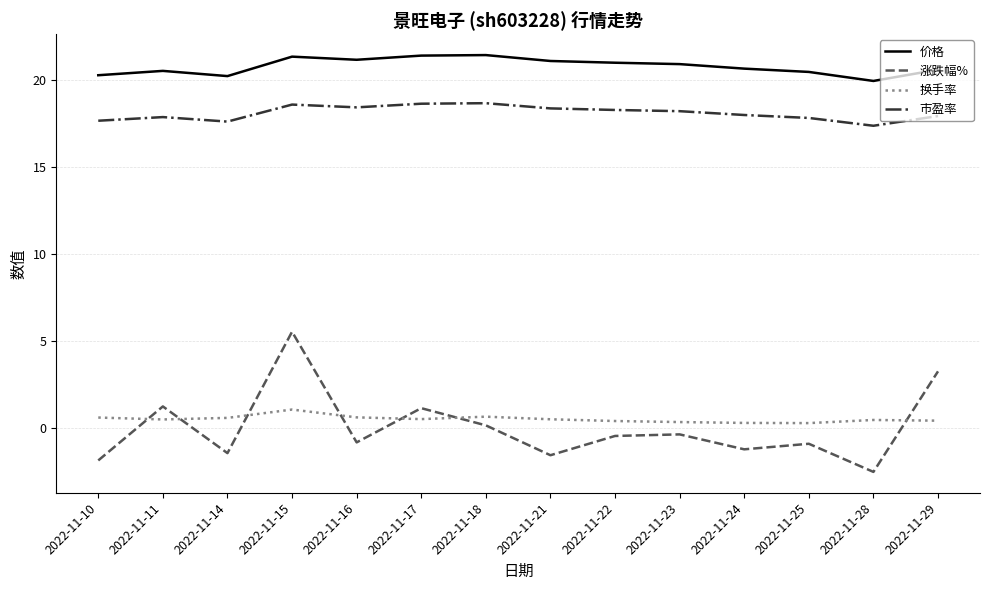

What is the difference between the maximum and second lowest values in the 市盈率 series?

1.1